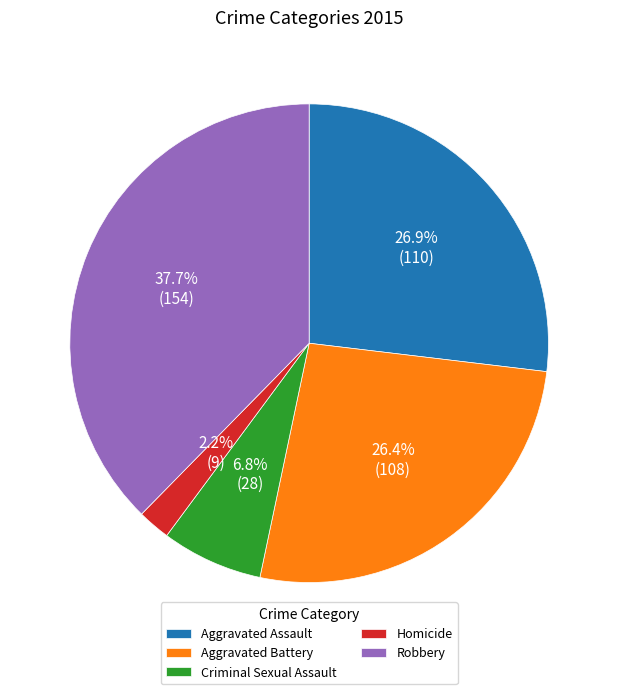

Count the number of slices in the pie.

5